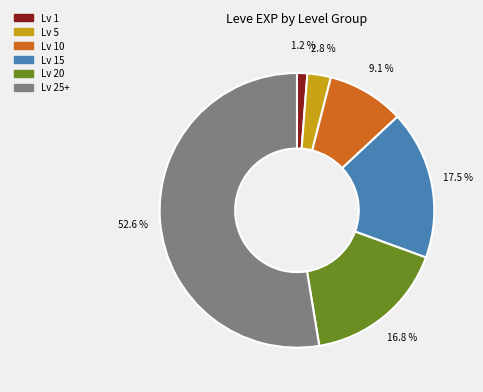

Which category has the biggest portion of the pie?

Lv 25+